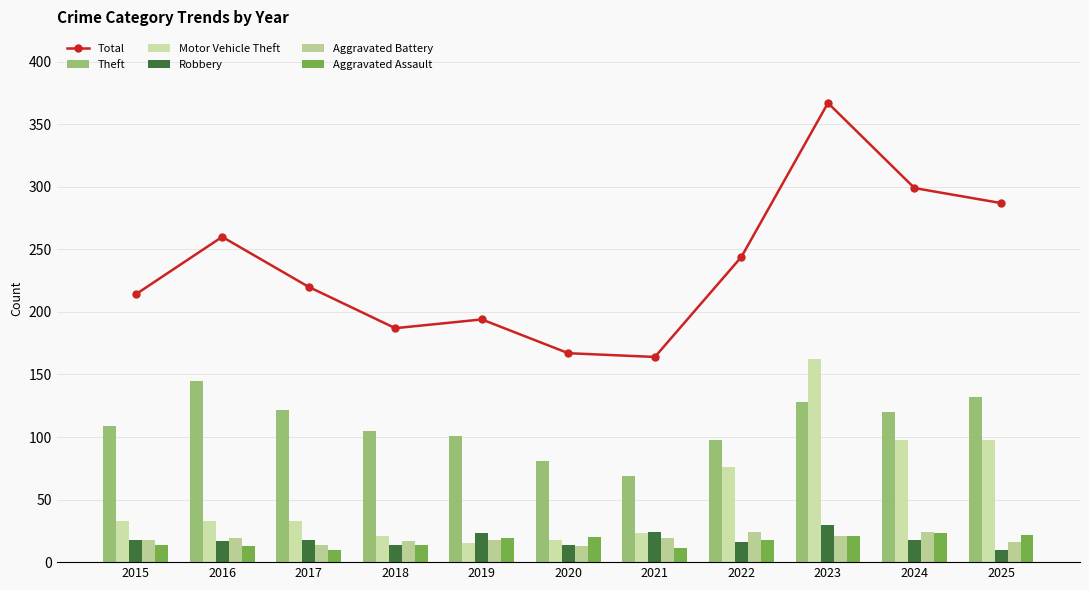

Reading left to right, what are all the values shown in this chart?

Total: 2015=214	2016=260	2017=220	2018=187	2019=194	2020=167	2021=164	2022=244	2023=367	2024=299	2025=287
Theft: 2015=109	2016=145	2017=122	2018=105	2019=101	2020=81	2021=69	2022=98	2023=128	2024=120	2025=132
Motor Vehicle Theft: 2015=33	2016=33	2017=33	2018=21	2019=15	2020=18	2021=23	2022=76	2023=162	2024=98	2025=98
Robbery: 2015=18	2016=17	2017=18	2018=14	2019=23	2020=14	2021=24	2022=16	2023=30	2024=18	2025=10
Aggravated Battery: 2015=18	2016=19	2017=14	2018=17	2019=18	2020=13	2021=19	2022=24	2023=21	2024=24	2025=16
Aggravated Assault: 2015=14	2016=13	2017=10	2018=14	2019=19	2020=20	2021=11	2022=18	2023=21	2024=23	2025=22